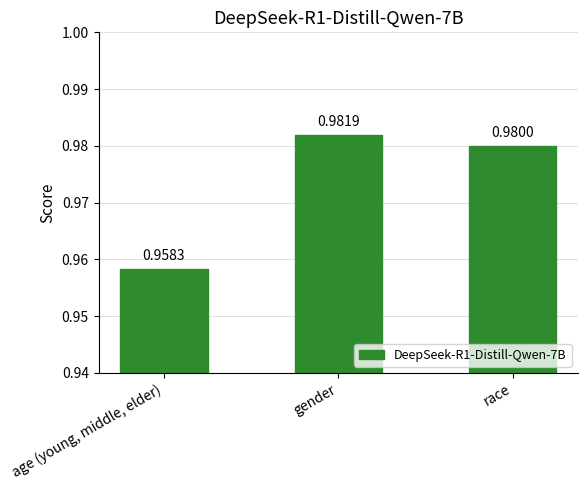

Which label corresponds to the largest value in the chart?

gender